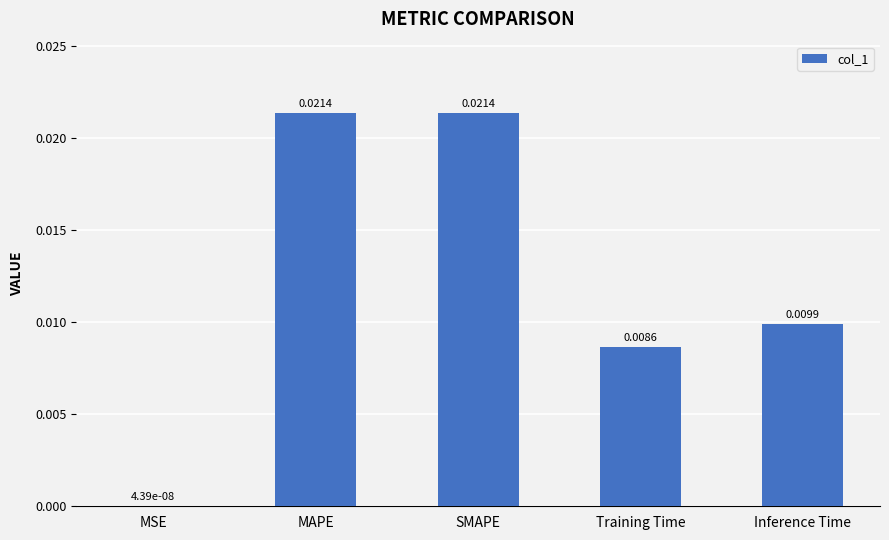

Between MSE and Inference Time, which is larger?

Inference Time